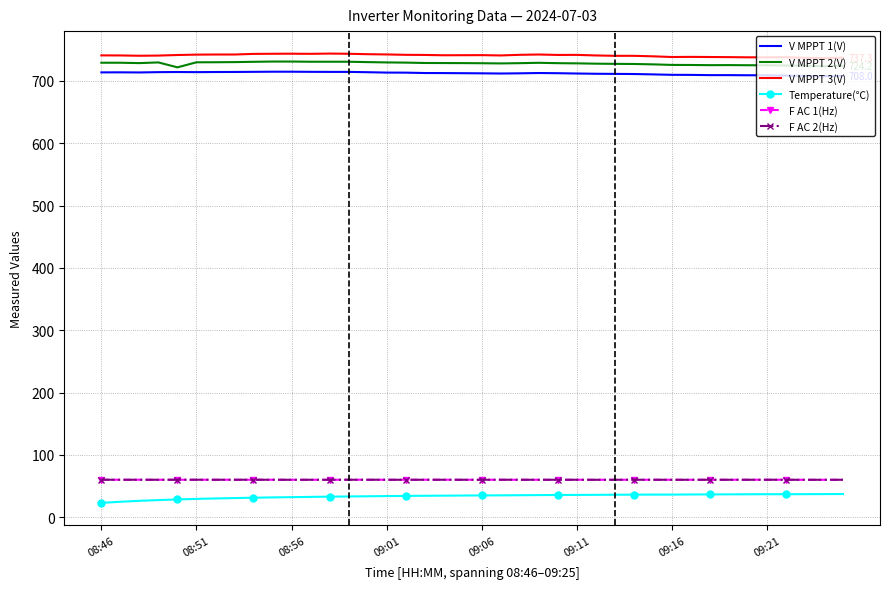

True or false: F AC 1(Hz) and V MPPT 2(V) intersect in this chart.

False